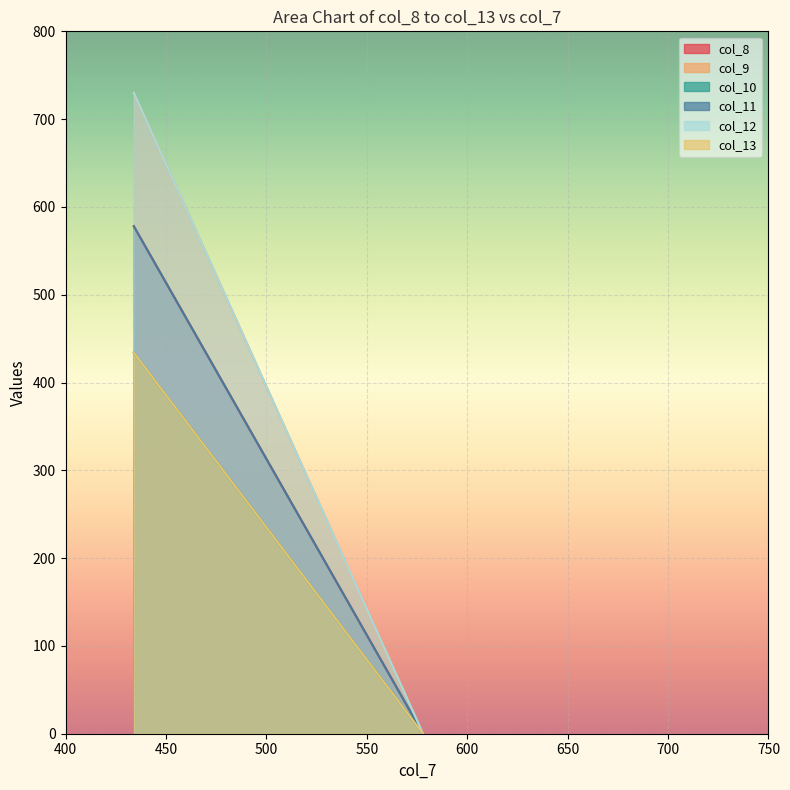

How many data points does each series have?

2